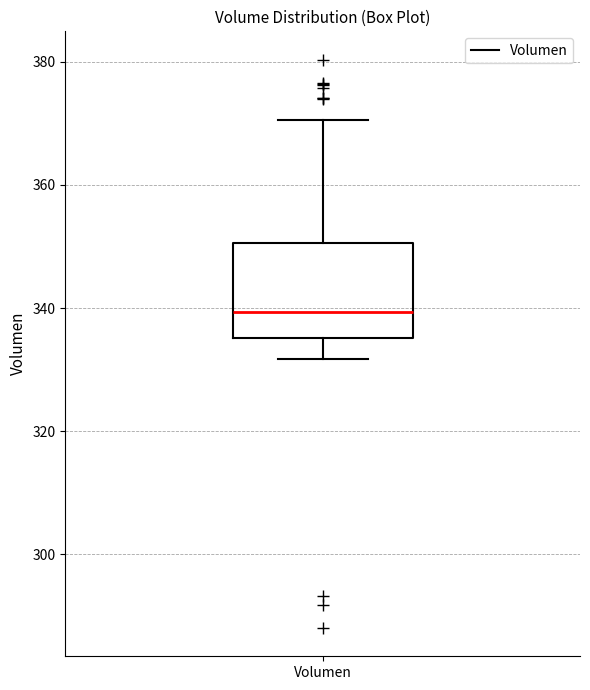

Read this box plot against the y-axis: the position of the median line, the range covered by the box, and the ends of both whiskers. The values are not printed on the chart, so give them approximately, as read against the axis.

median 340, box 336 to 350, whiskers 332 to 370